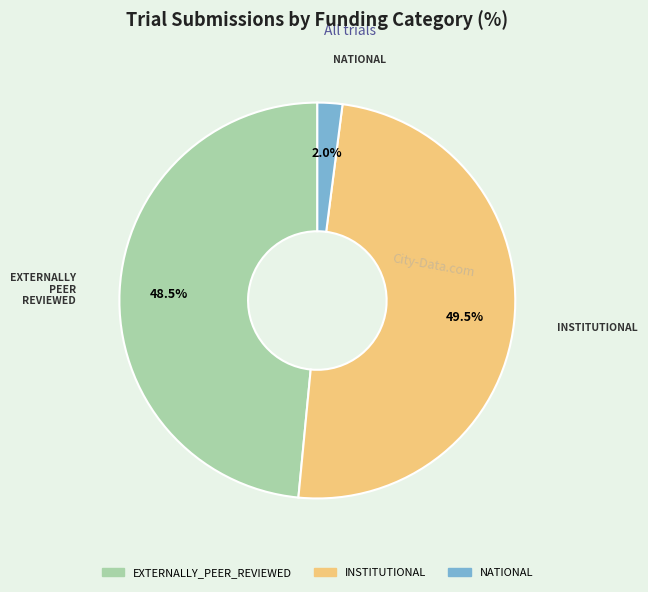

To the nearest percent, what is the combined percentage of EXTERNALLY_PEER_REVIEWED and INSTITUTIONAL?

98%